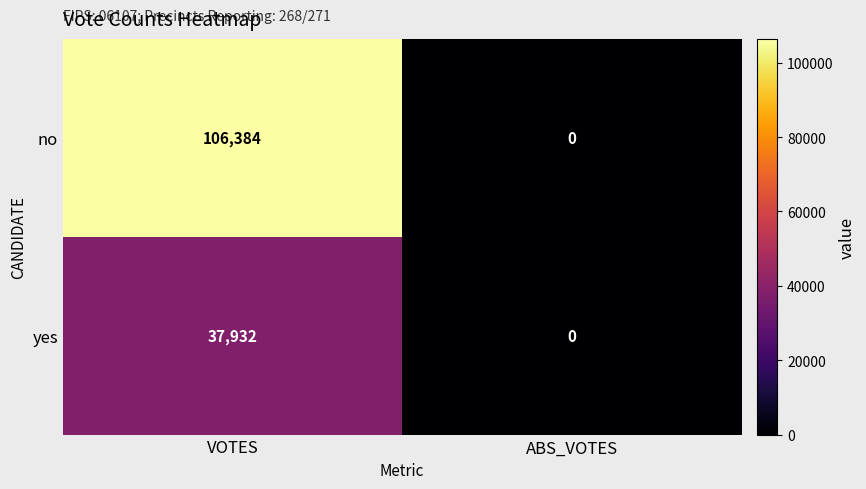

At which category is the sum across all series the highest?

VOTES